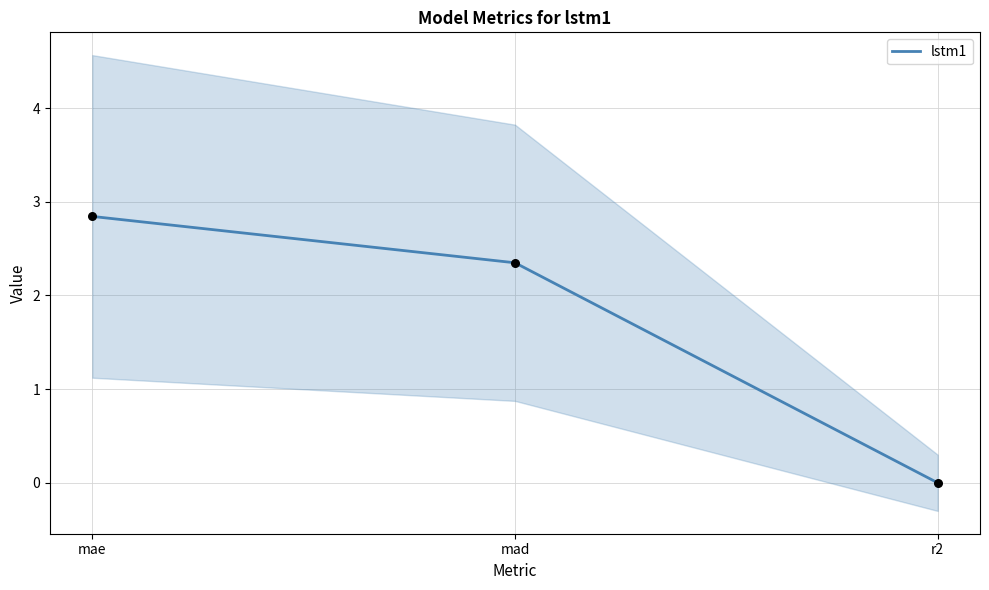

What is the change in value from mad to r2?

-2.3